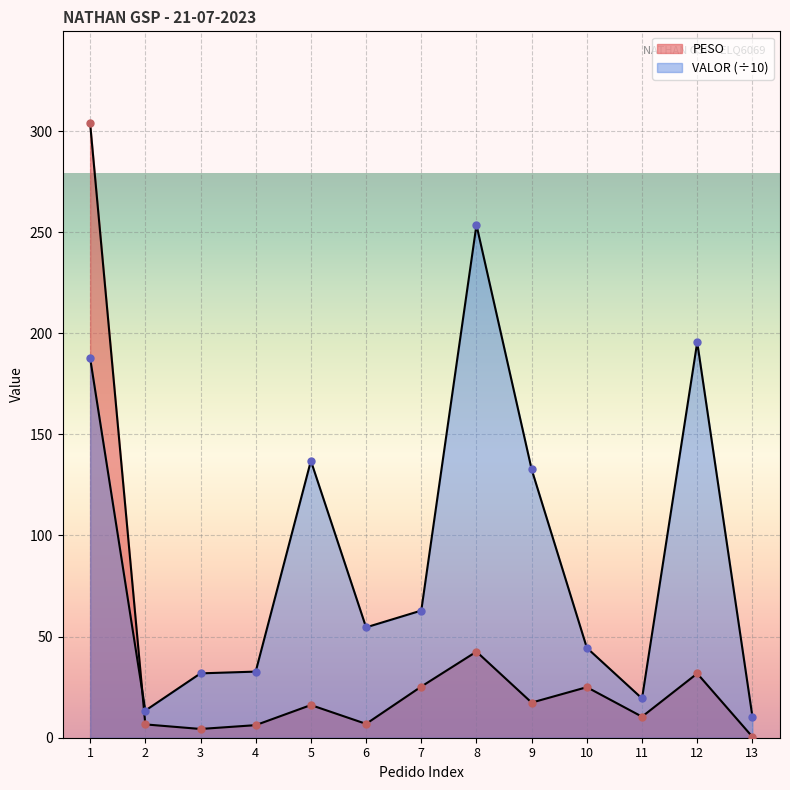

What is the total value across all series at 5?

153.1